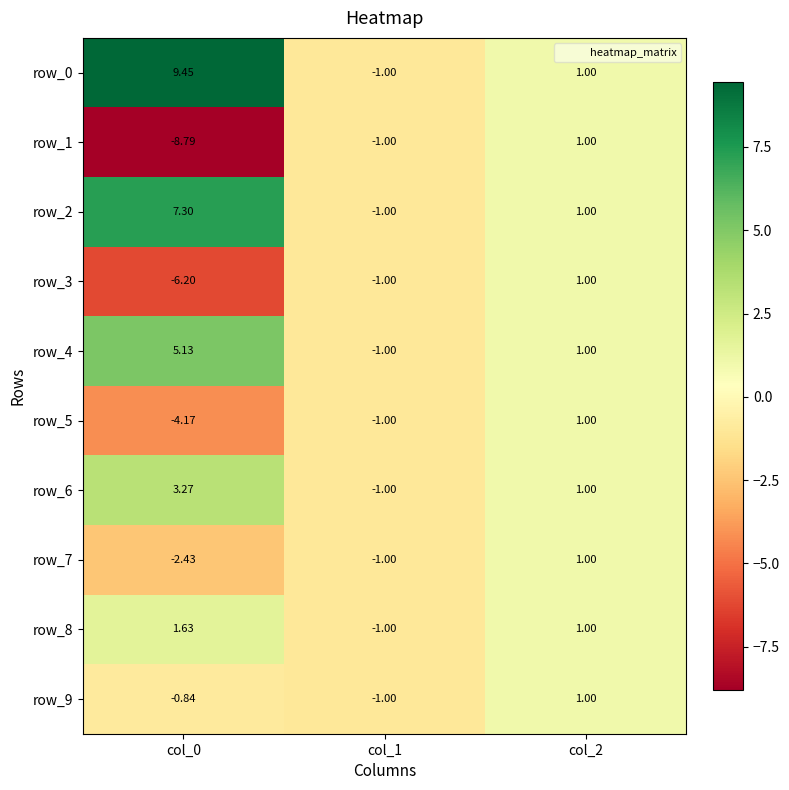

The row_1 series shows -1.0 at col_1. True or false?

True